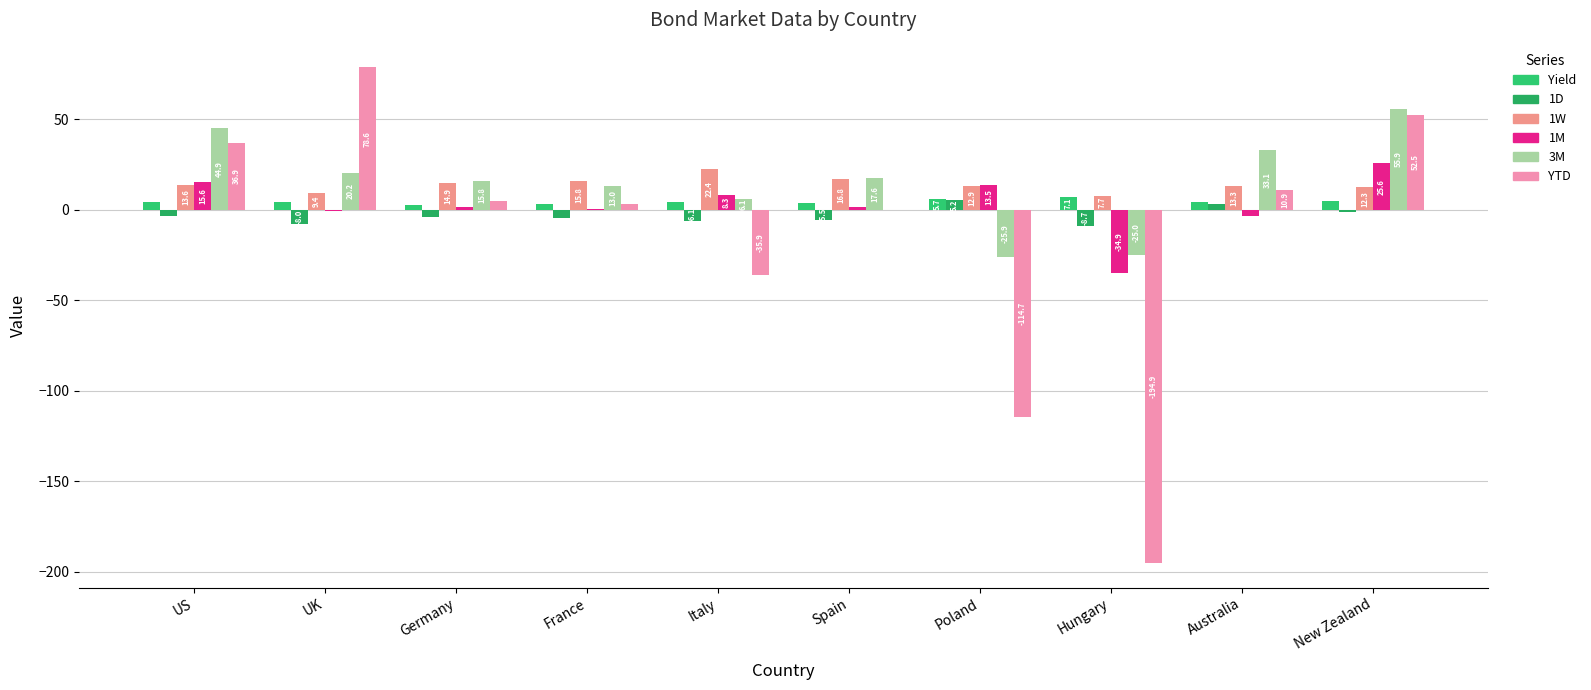

Where does the 1W series first go above 13?

US